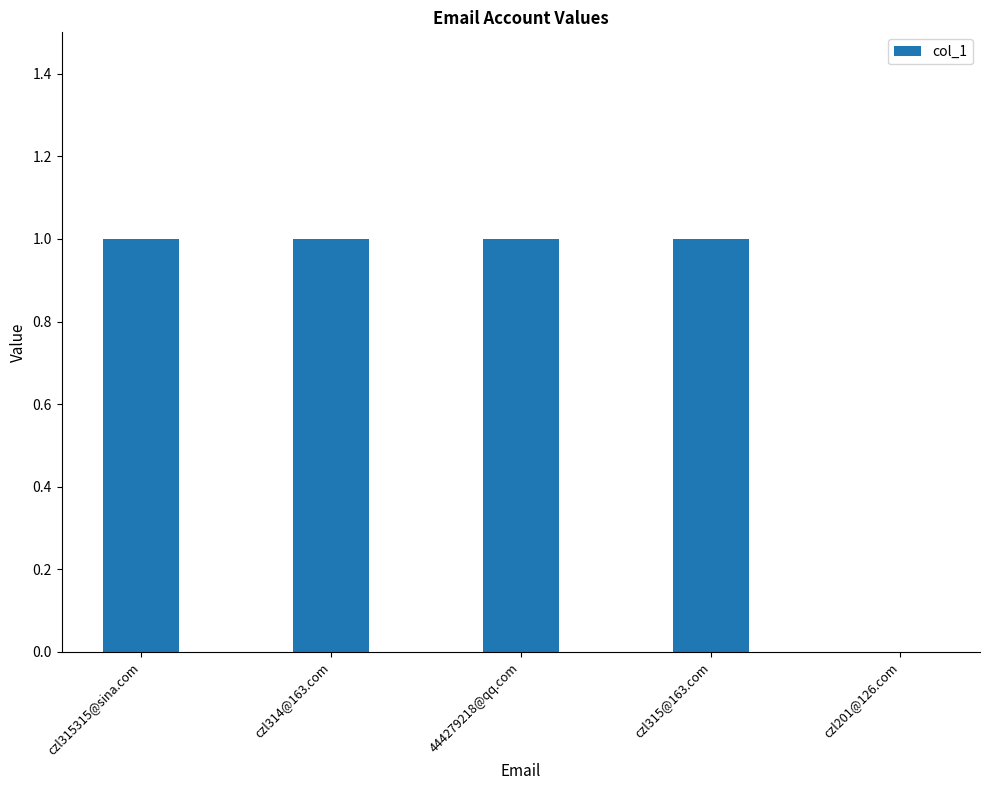

What is the ratio of the value at czl314@163.com to the value at 444279218@qq.com?

1.0